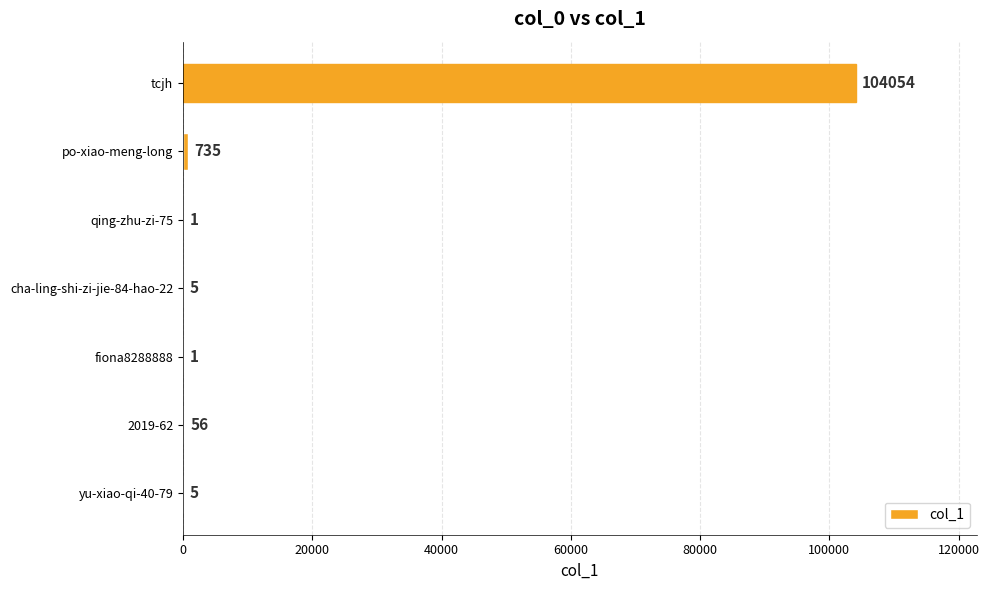

Reading top to bottom, transcribe all the data shown in this chart.

tcjh=104054	po-xiao-meng-long=735	qing-zhu-zi-75=1	cha-ling-shi-zi-jie-84-hao-22=5	fiona8288888=1	2019-62=56	yu-xiao-qi-40-79=5